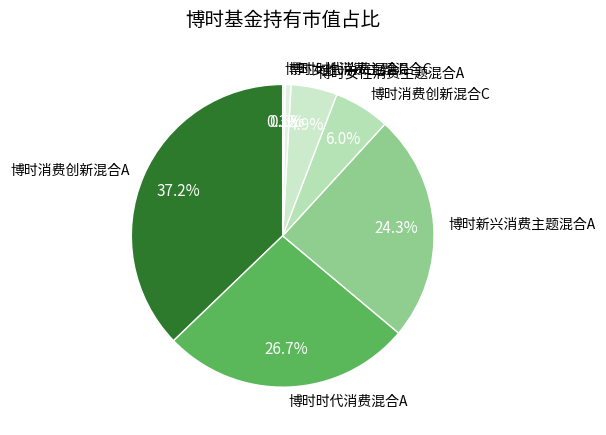

To the nearest percent, what is the difference between the 博时时代消费混合C and 博时女性消费主题混合A slice percentages?

4%